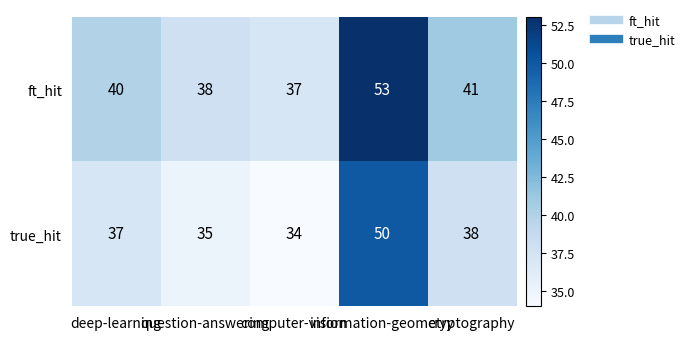

How many series are shown in this chart?

2